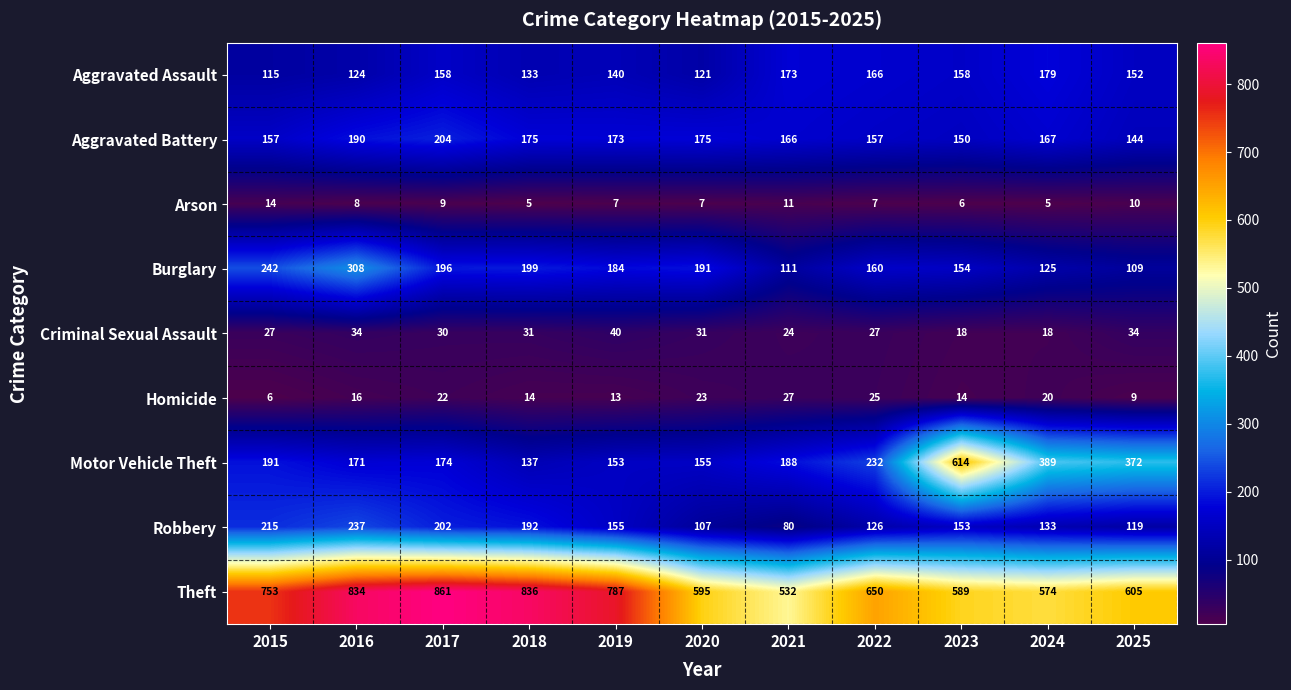

What is the greatest value displayed?

861